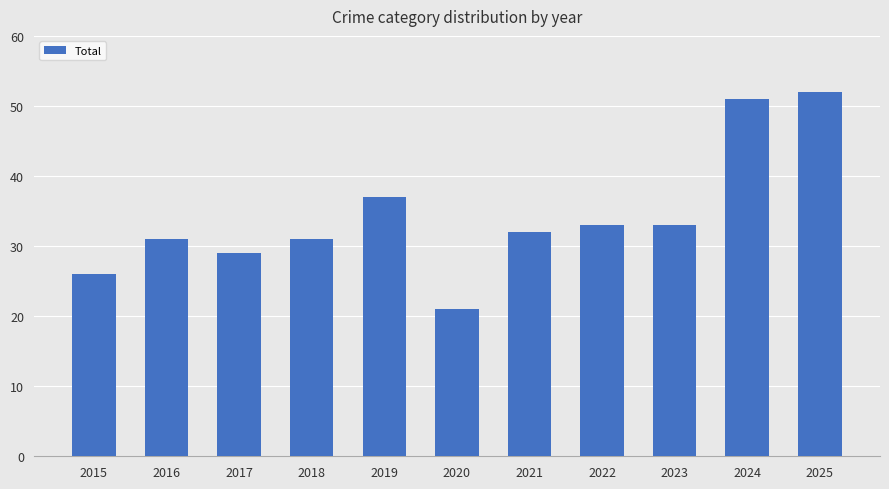

Between 2020 and 2023, which is larger?

2023